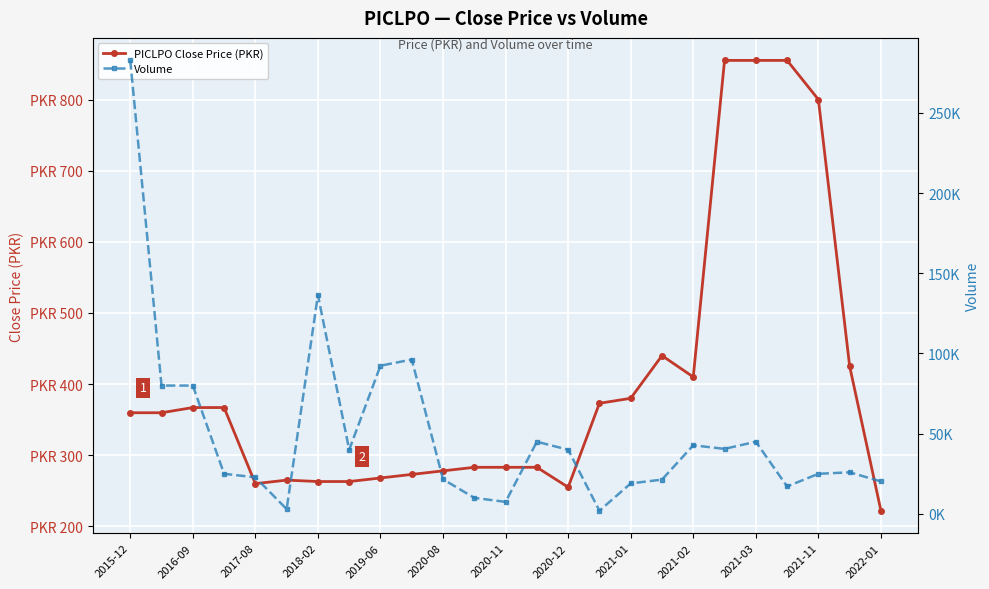

List the series in order of their overall mean, lowest first.

PICLPO Close Price (PKR), Volume